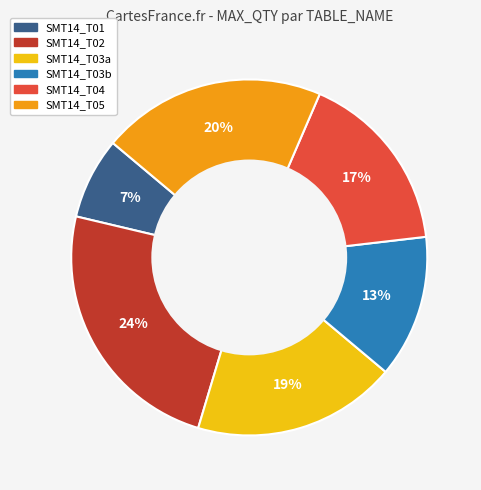

Between SMT14_T02 and SMT14_T03b, which is larger?

SMT14_T02